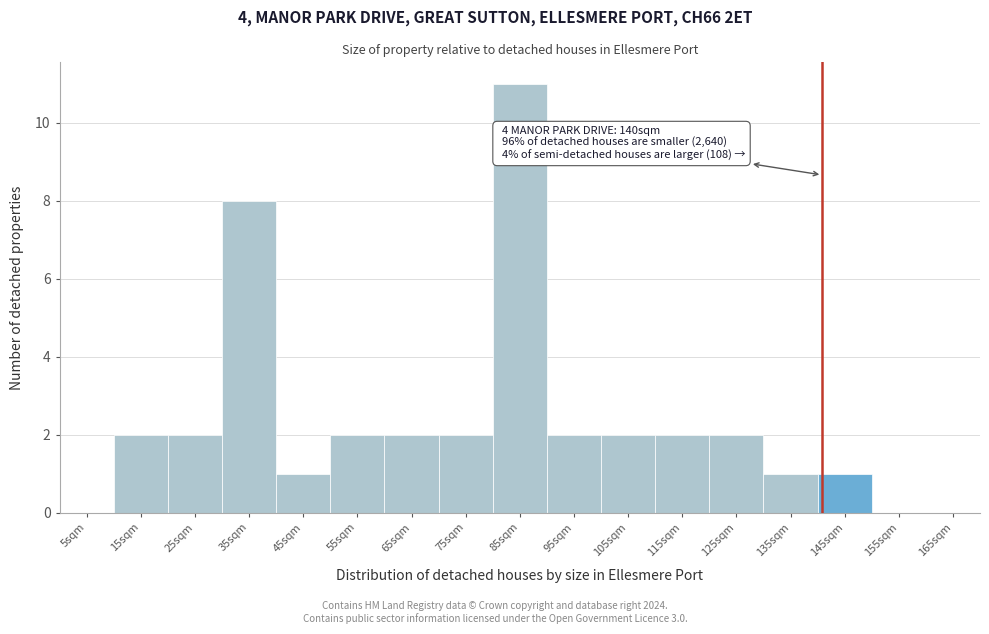

Reading right to left, what are all the values shown in this chart?

165sqm=0	155sqm=0	145sqm=1	135sqm=1	125sqm=2	115sqm=2	105sqm=2	95sqm=2	85sqm=11	75sqm=2	65sqm=2	55sqm=2	45sqm=1	35sqm=8	25sqm=2	15sqm=2	5sqm=0